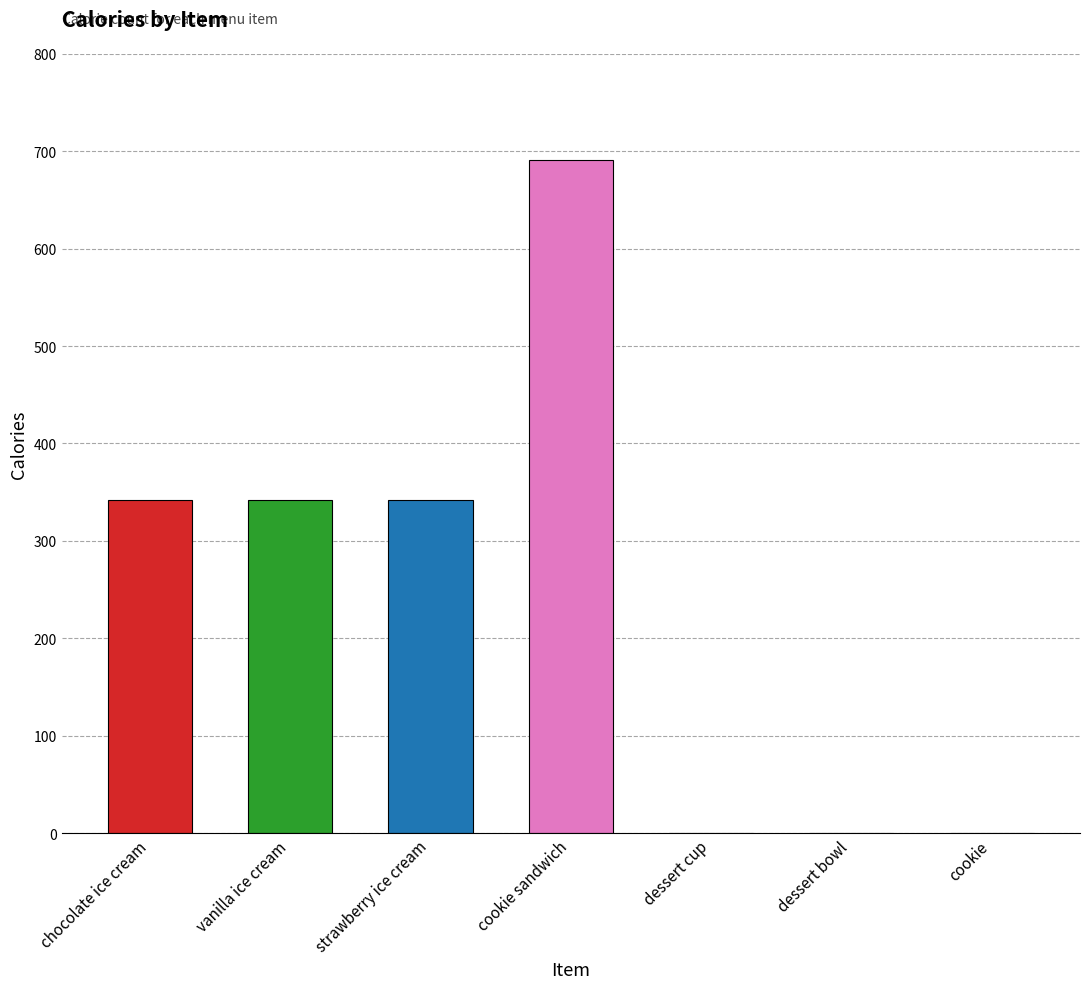

Reading left to right, transcribe all the data shown in this chart.

342	342	342	691	0	0	0